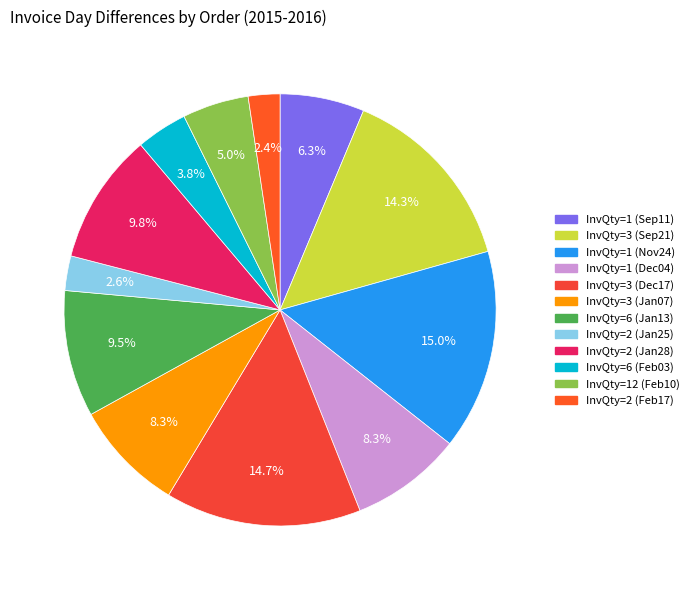

How many segments does this pie chart have?

12